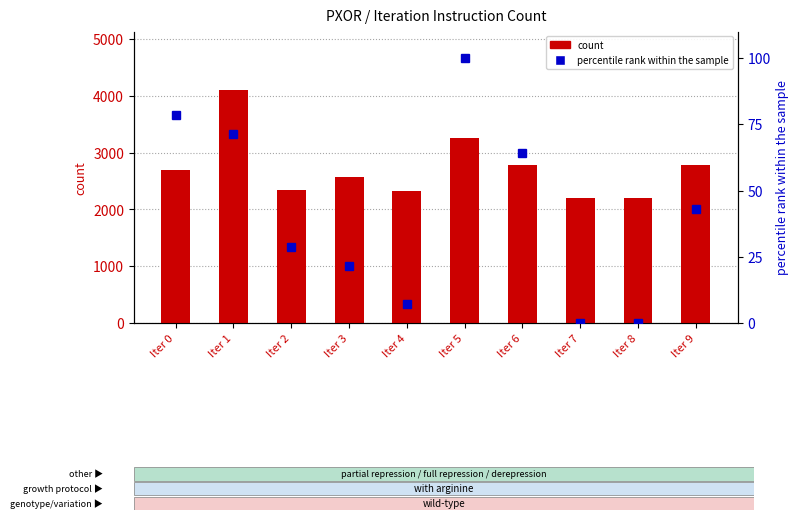

How many values in the count series exceed 2695?

4